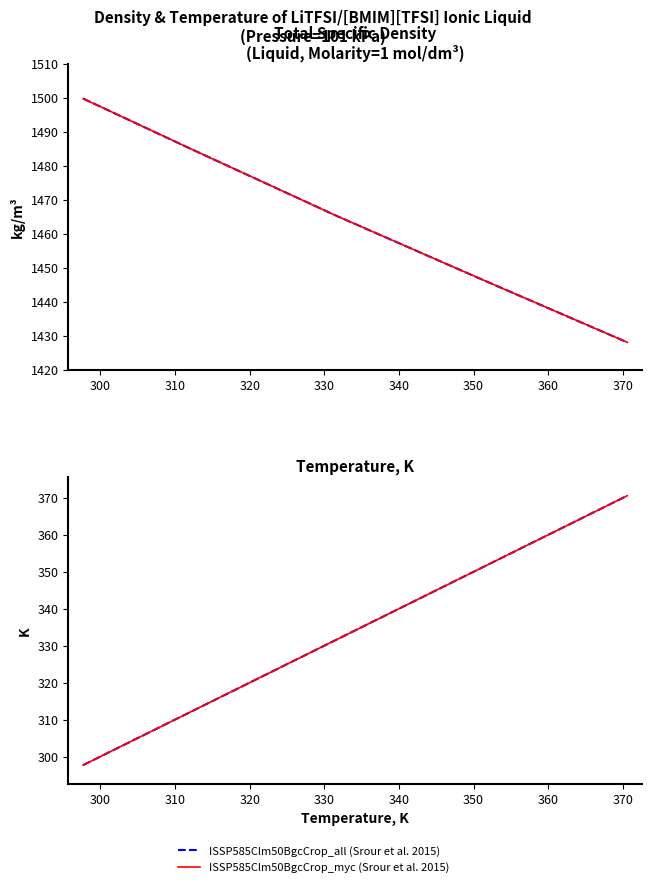

Is it true that ISSP585Clm50BgcCrop_all (Srour et al. 2015) equals 636.9 at 330?

False